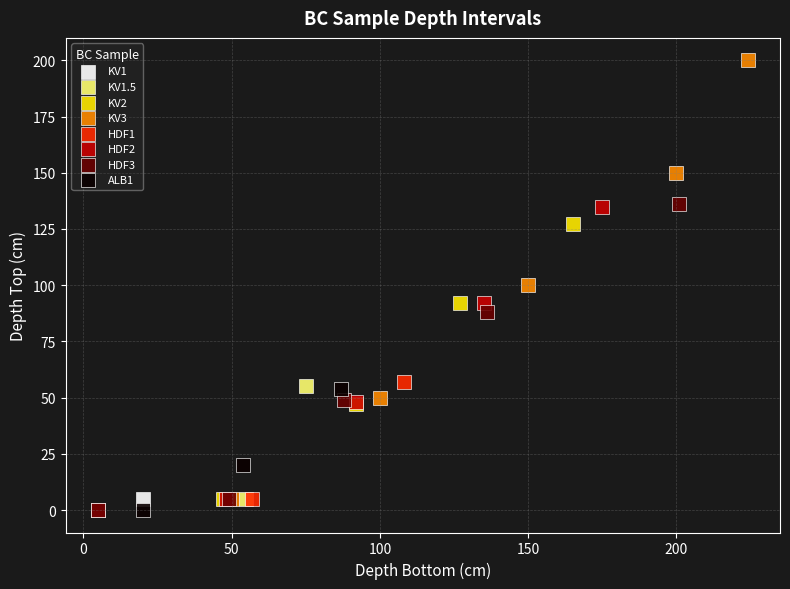

What are all the series names shown in the legend?

KV1, KV1.5, KV2, KV3, HDF1, HDF2, HDF3, ALB1